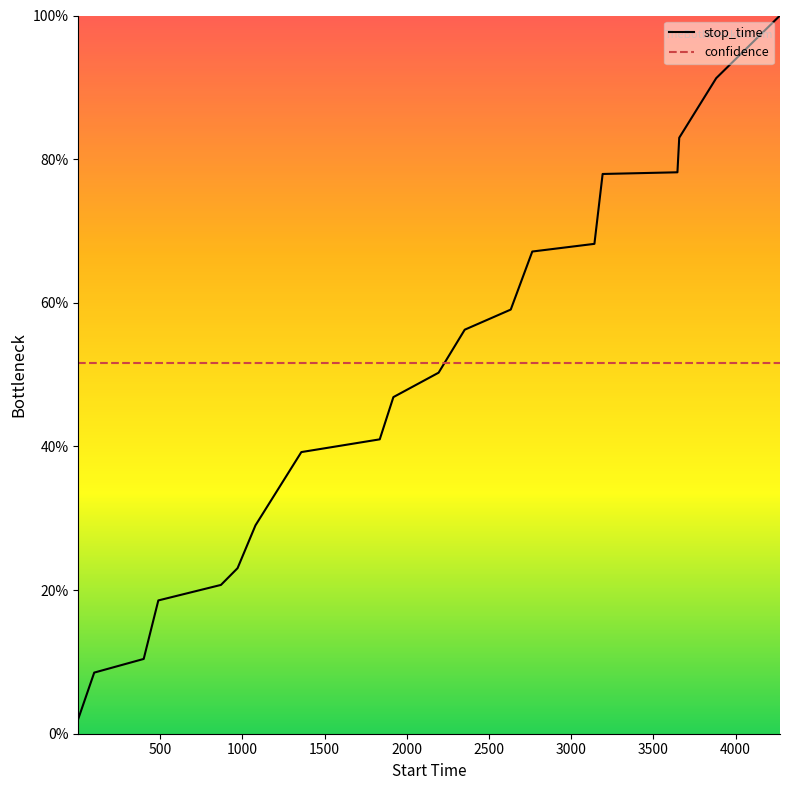

What are all the series names shown in the legend?

stop_time, confidence